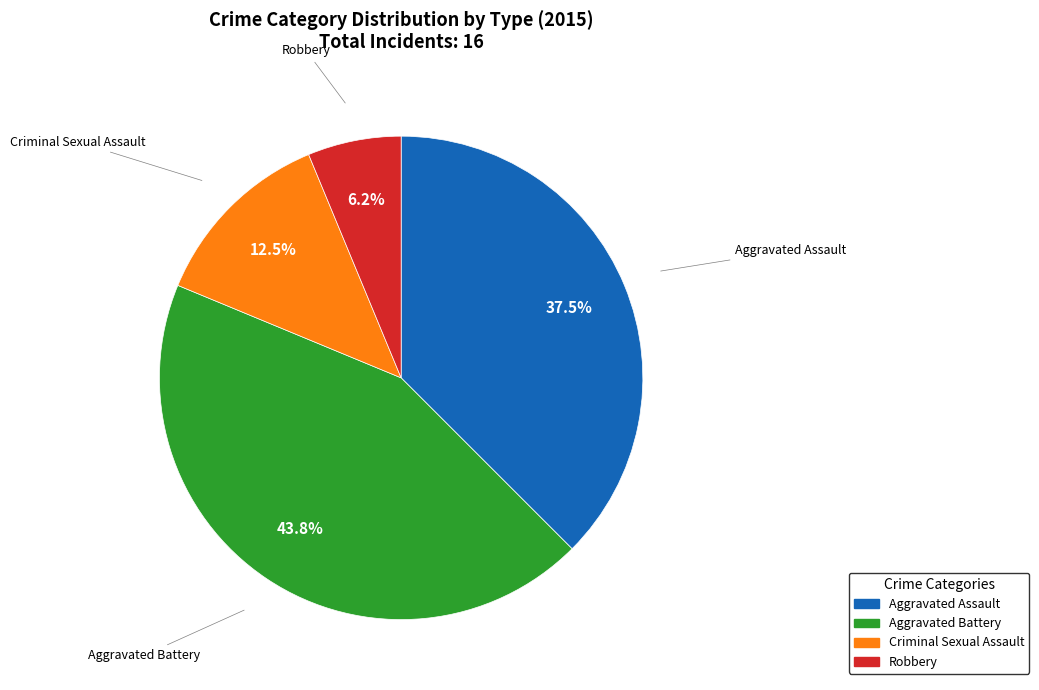

Does any single category account for the majority?

No